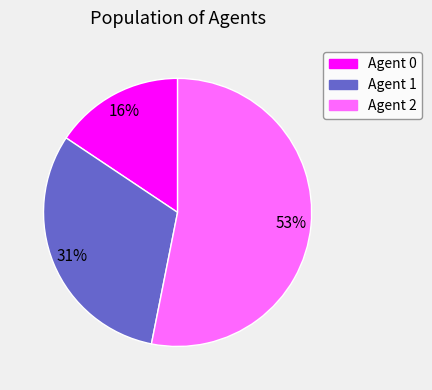

Is there a majority slice in this chart?

Yes